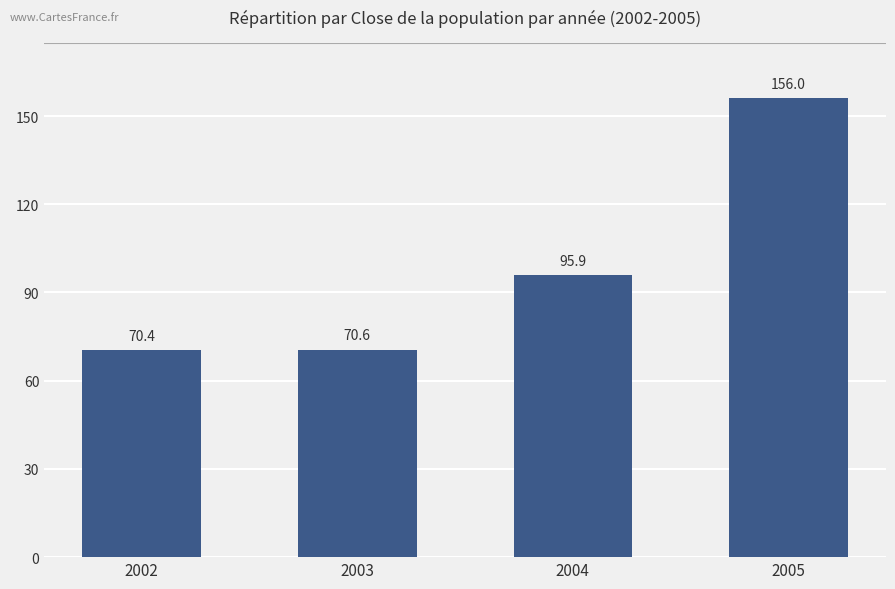

The value at 2002 is 70.4. True or false?

True